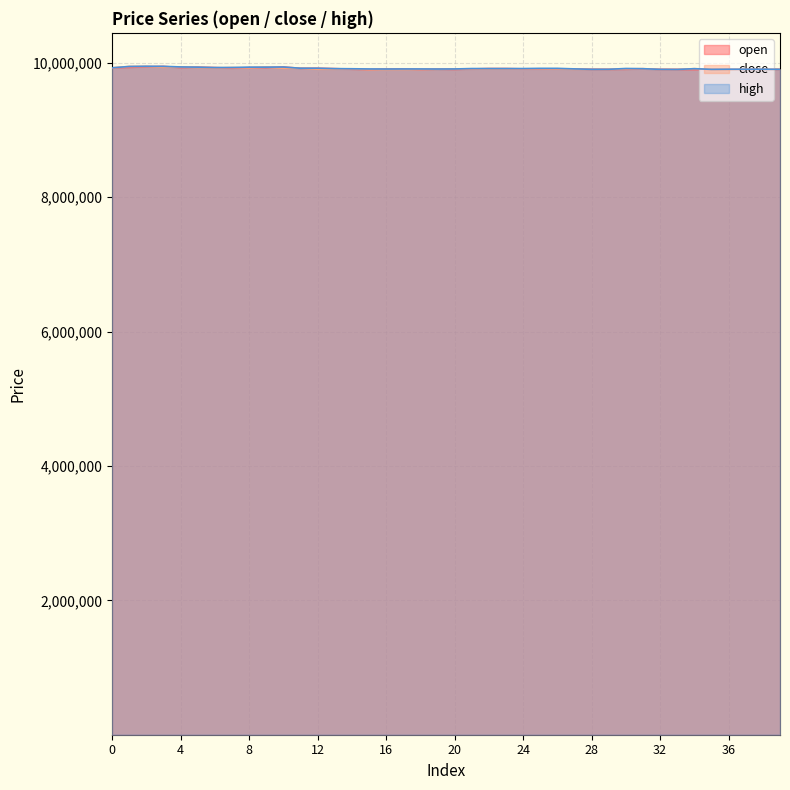

What is the value of the high point at the 33rd from the left?

9904000